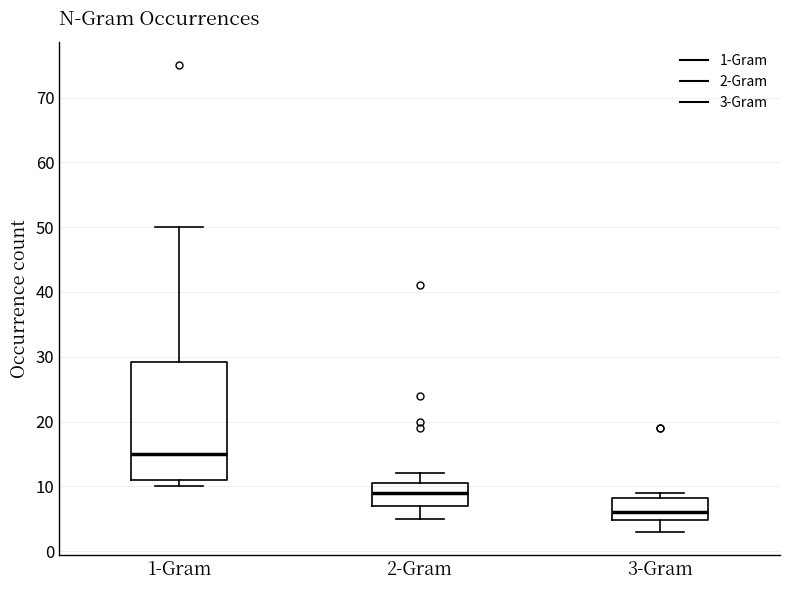

Reading left to right, transcribe this box plot: for each box, give where its median line is, the range the box spans, and where its two whiskers end, as read against the y-axis. The values are not printed on the chart, so give them approximately, as read against the axis.

1-Gram: median 15, box 11 to 29, whiskers 10 to 50
2-Gram: median 9, box 7 to 11, whiskers 5 to 12
3-Gram: median 6, box 5 to 8, whiskers 3 to 9